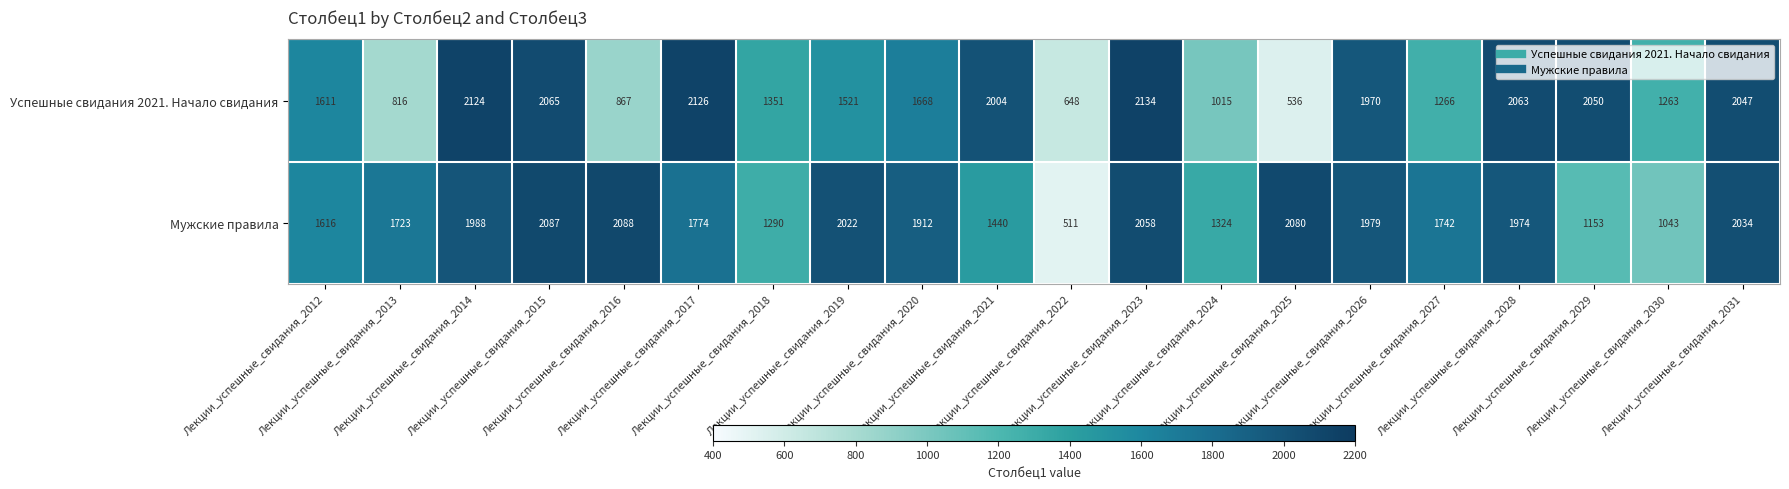

What is the greatest value displayed?

2134